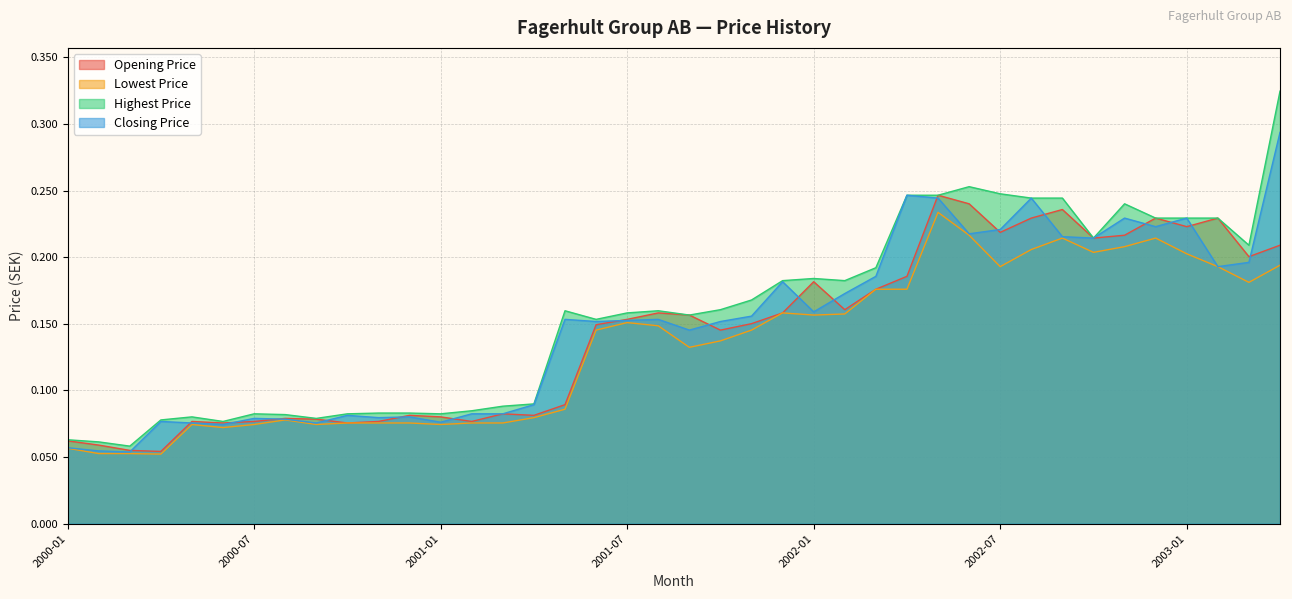

Read the Closing Price value at 2003-04.

0.3